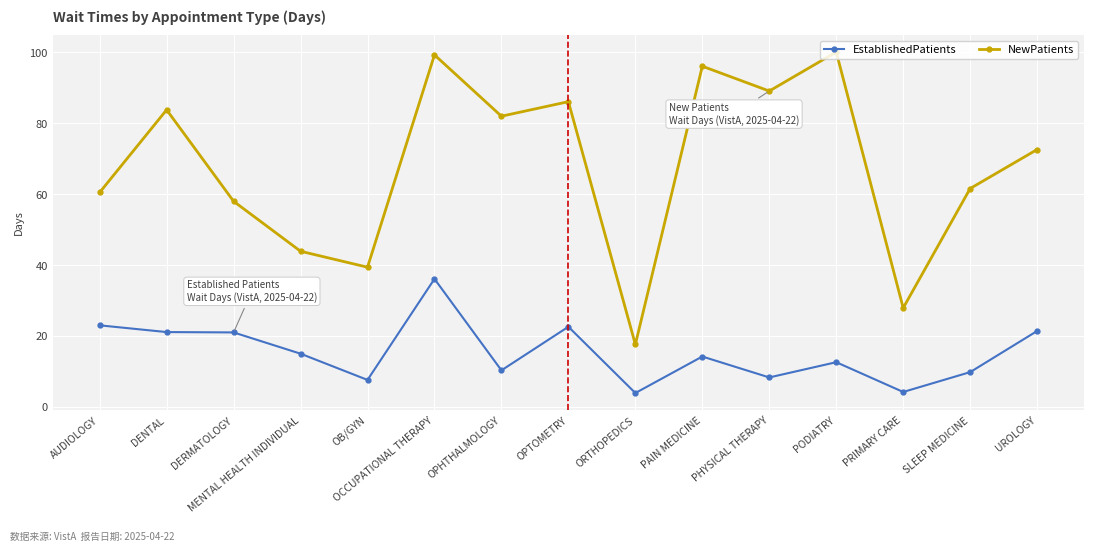

Which category has the lowest value in the NewPatients series?

ORTHOPEDICS